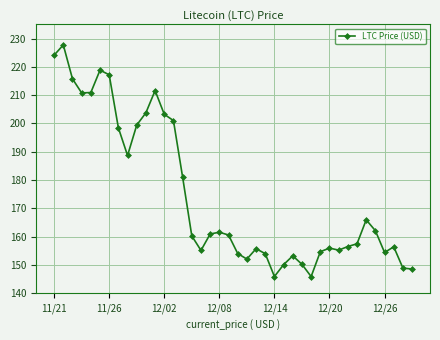

What is the value of the 29th point from the left?

145.9